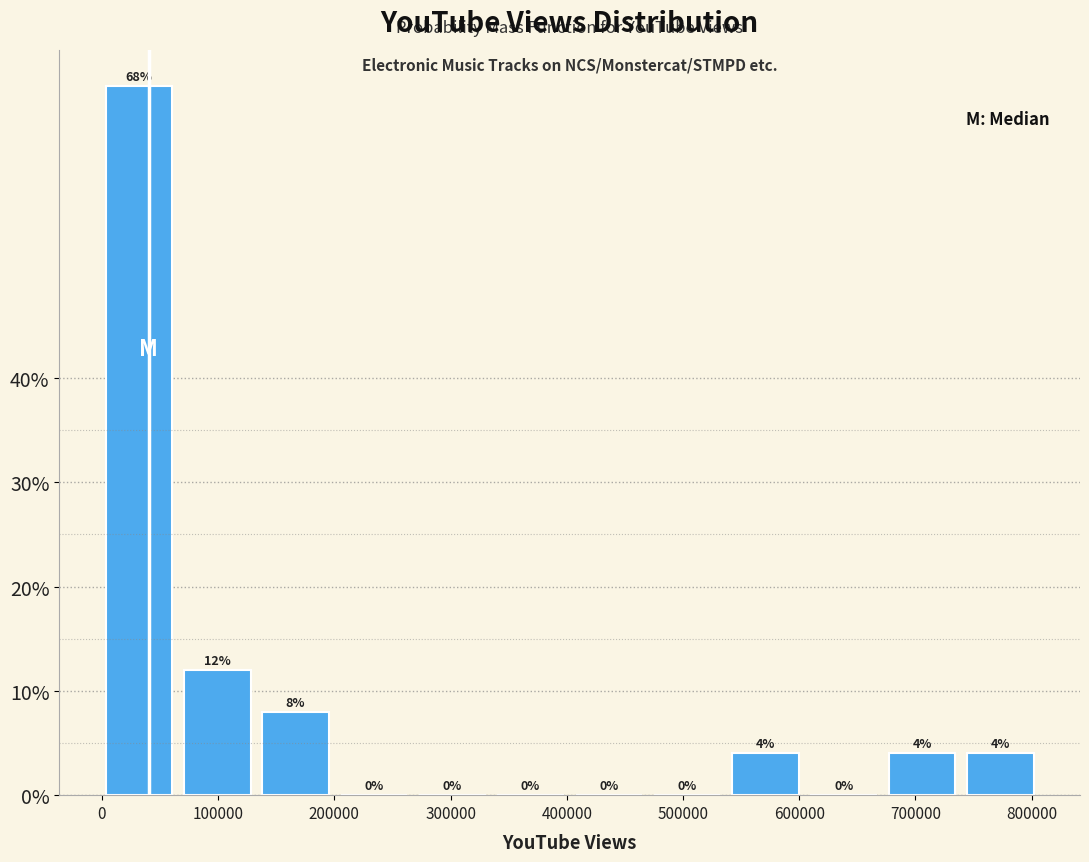

Reading left to right, transcribe this chart: for each bar, give the range it covers on the x-axis and its height. The bar edges are not printed on the chart, so give them approximately, as read against the axis.

0 to 70000: 68
70000 to 140000: 12
140000 to 210000: 8
210000 to 270000: 0
270000 to 340000: 0
340000 to 410000: 0
410000 to 470000: 0
470000 to 540000: 0
540000 to 610000: 4
610000 to 680000: 0
680000 to 740000: 4
740000 to 810000: 4